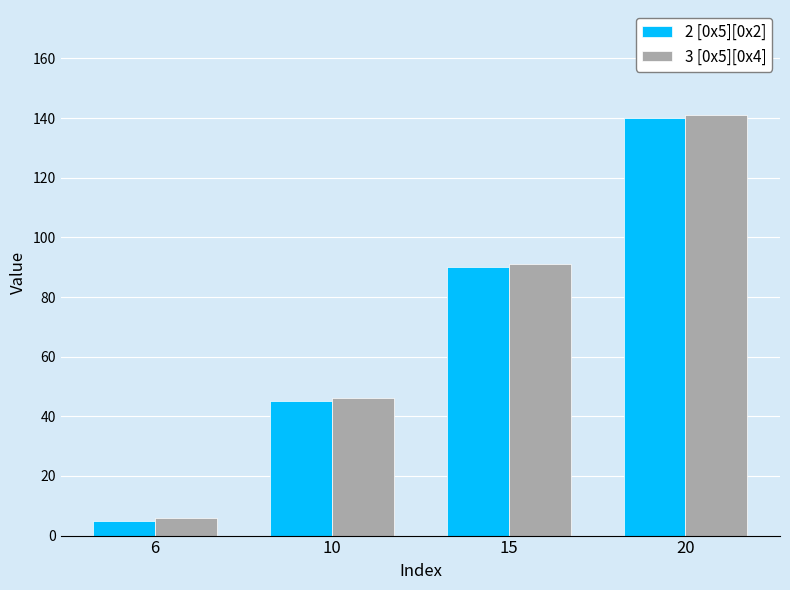

What is the difference between the maximum and minimum values in the 3 [0x5][0x4] series?

135